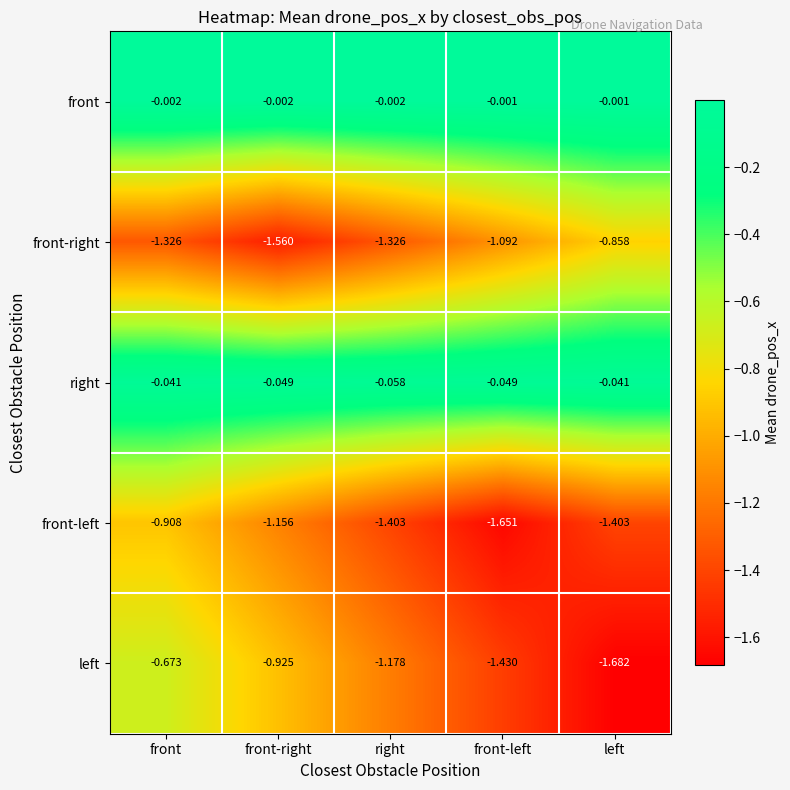

Which category has the highest value in the front-right series?

left